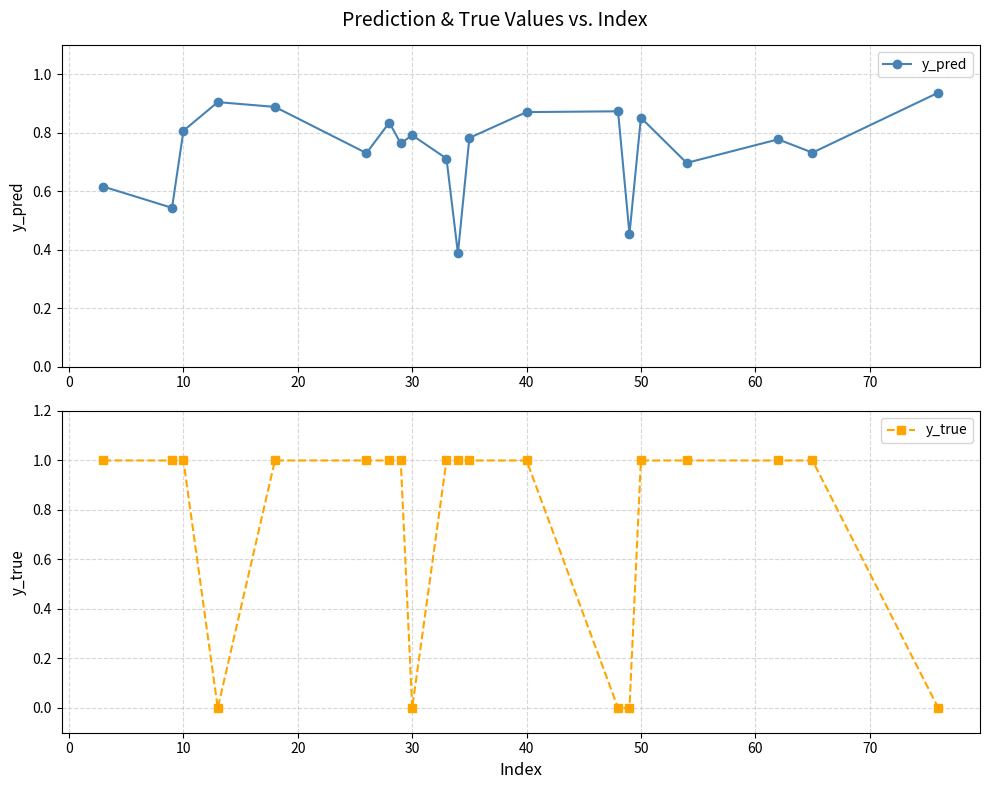

How many interior local valleys does the y_pred series have?

7